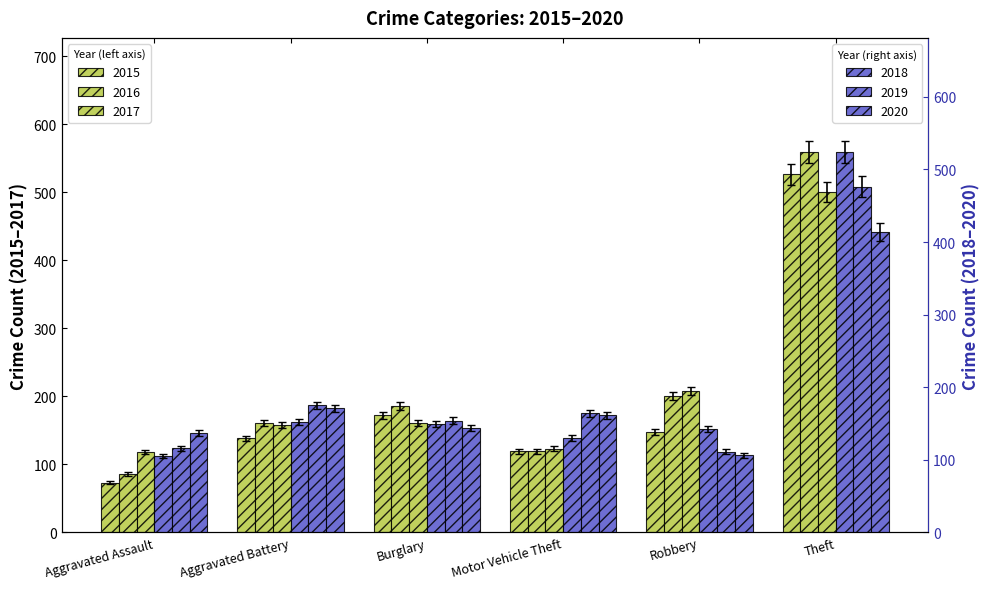

At which category is the sum across all series the highest?

Theft